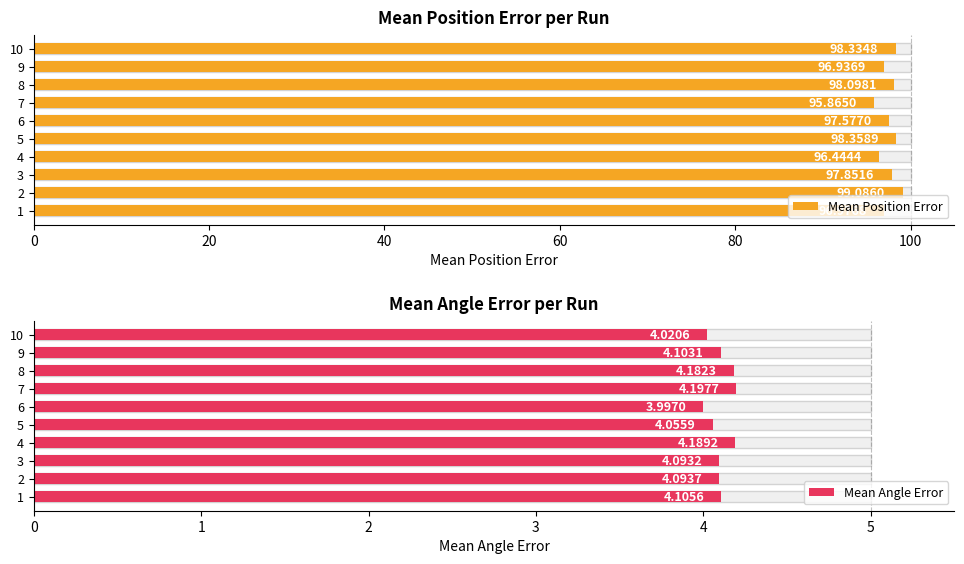

How many groups of bars are there?

10